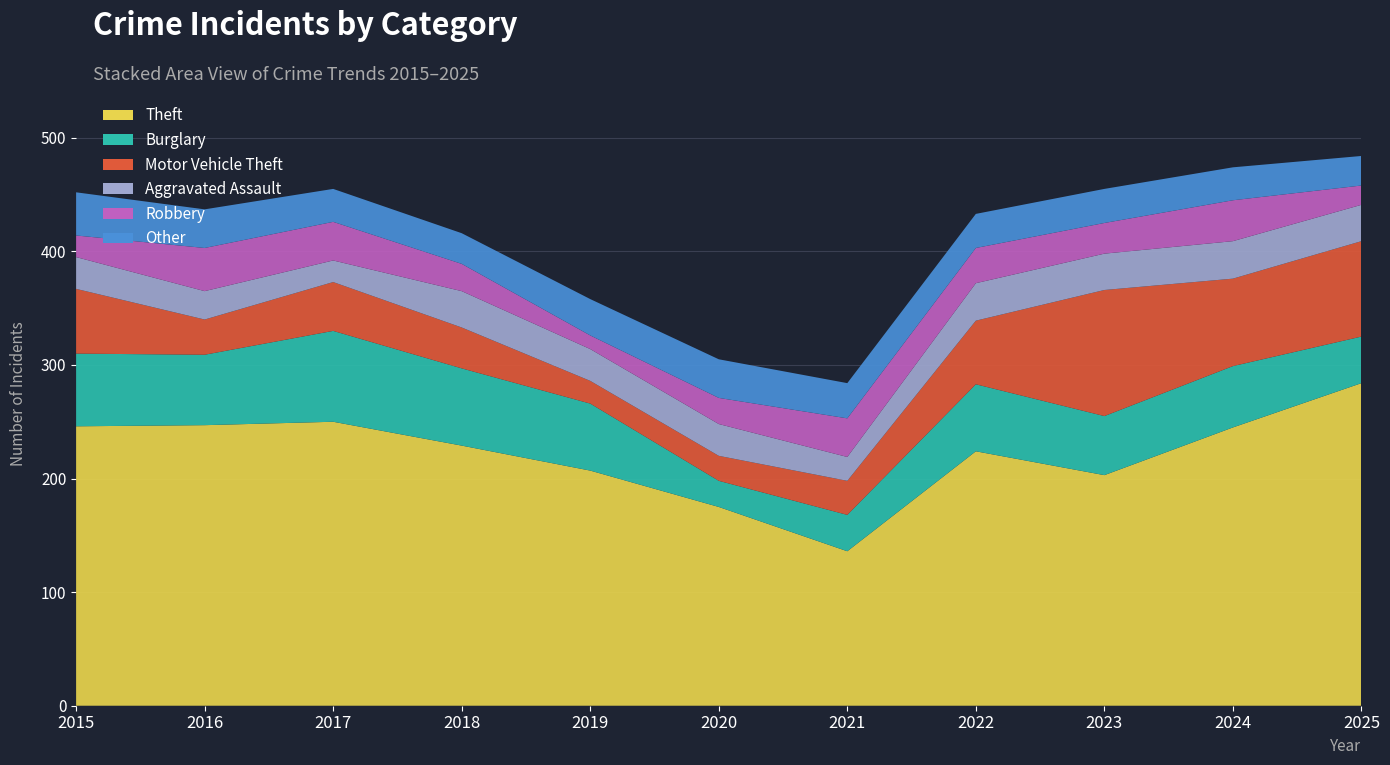

Reading left to right, list all the values displayed in this chart.

Theft: 2015=246	2016=247	2017=250	2018=229	2019=207	2020=175	2021=136	2022=224	2023=203	2024=245	2025=284
Burglary: 2015=64	2016=62	2017=80	2018=68	2019=59	2020=23	2021=32	2022=59	2023=52	2024=54	2025=41
Motor Vehicle Theft: 2015=57	2016=31	2017=43	2018=36	2019=20	2020=22	2021=30	2022=56	2023=111	2024=77	2025=84
Aggravated Assault: 2015=28	2016=25	2017=19	2018=32	2019=28	2020=28	2021=21	2022=33	2023=32	2024=33	2025=32
Robbery: 2015=19	2016=38	2017=34	2018=24	2019=12	2020=23	2021=34	2022=31	2023=27	2024=36	2025=17
Other: 2015=38	2016=34	2017=29	2018=27	2019=32	2020=34	2021=31	2022=30	2023=30	2024=29	2025=26